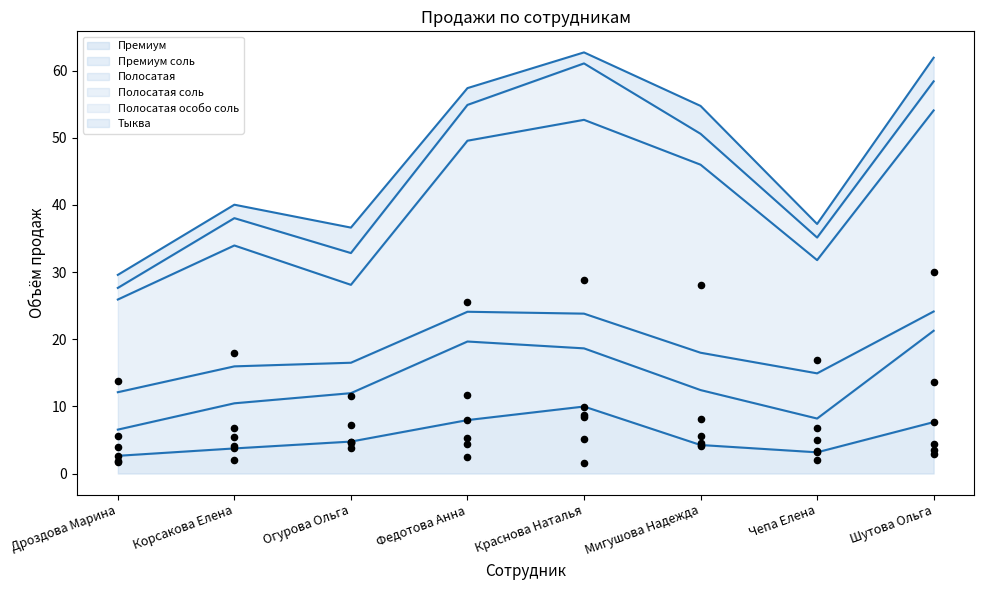

What is the total value across all series at Мигушова Надежда?

54.7